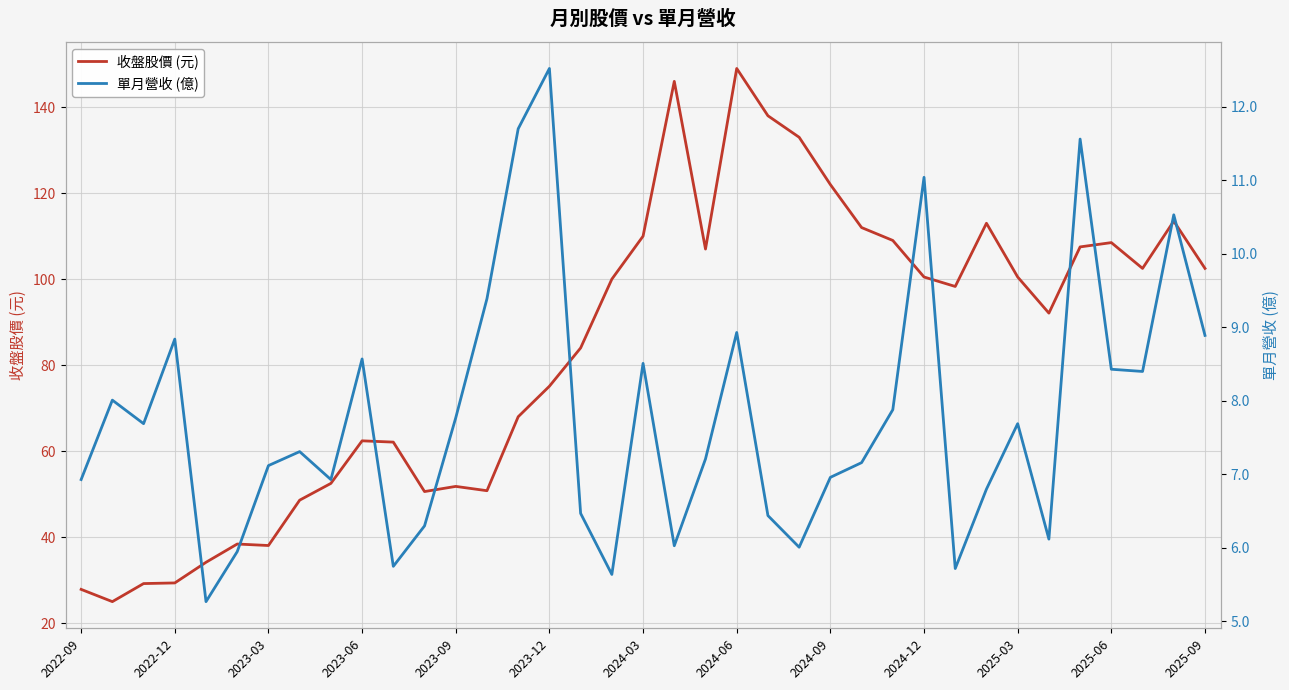

What is the sum of the 單月營收 (億) values at 13 and 14?

21.1